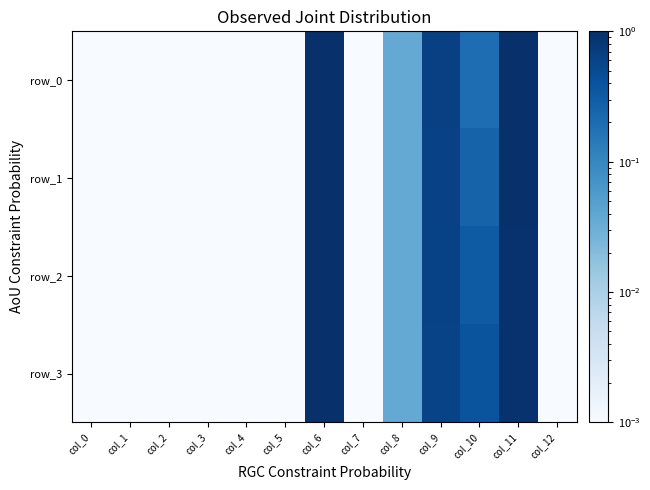

Reading left to right, extract all data points from this chart.

row_0: 0.0	0.0	0.0	0.0	0.0	0.0	1.0	0.0	0.0	0.6	0.2	1.0	0.0
row_1: 0.0	0.0	0.0	0.0	0.0	0.0	1.0	0.0	0.0	0.6	0.3	1.0	0.0
row_2: 0.0	0.0	0.0	0.0	0.0	0.0	1.0	0.0	0.0	0.6	0.3	0.9	0.0
row_3: 0.0	0.0	0.0	0.0	0.0	0.0	1.0	0.0	0.0	0.6	0.4	0.9	0.0